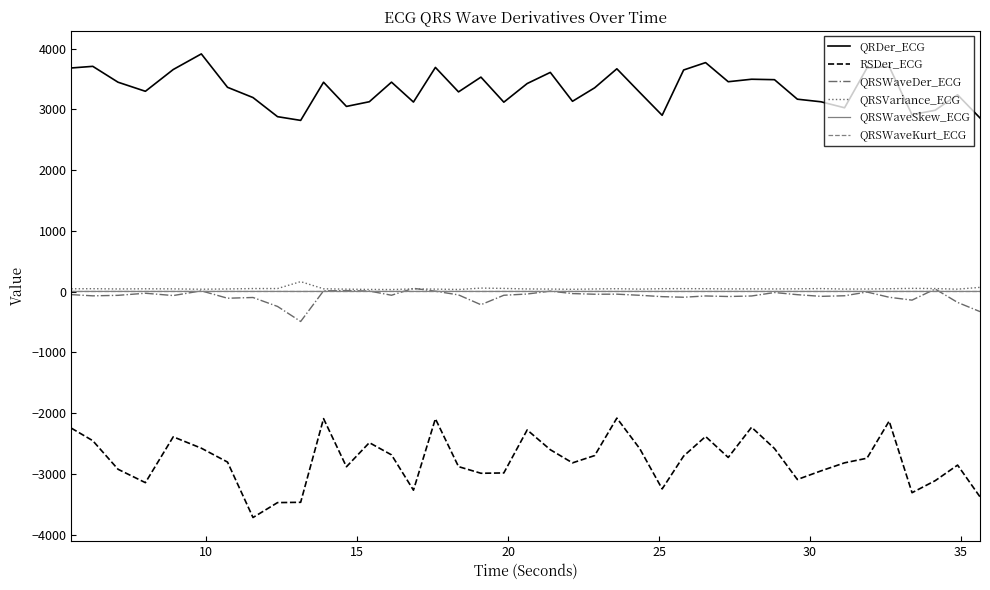

Which series has the widest spread of values?

RSDer_ECG